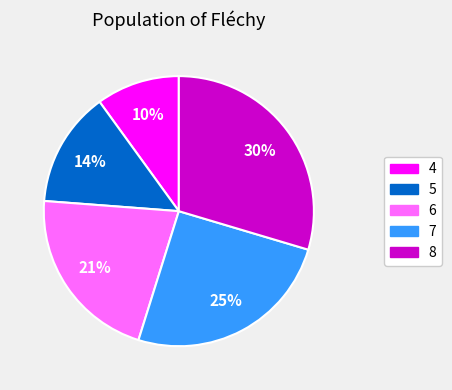

What is the ratio of the value at 4 to the value at 7?

0.4